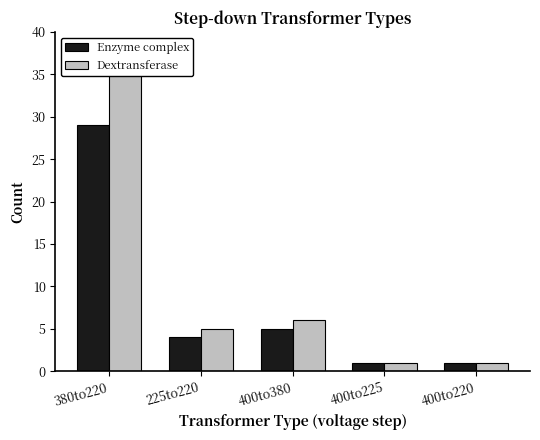

What is the label of the 3rd bar from the left?

400to380